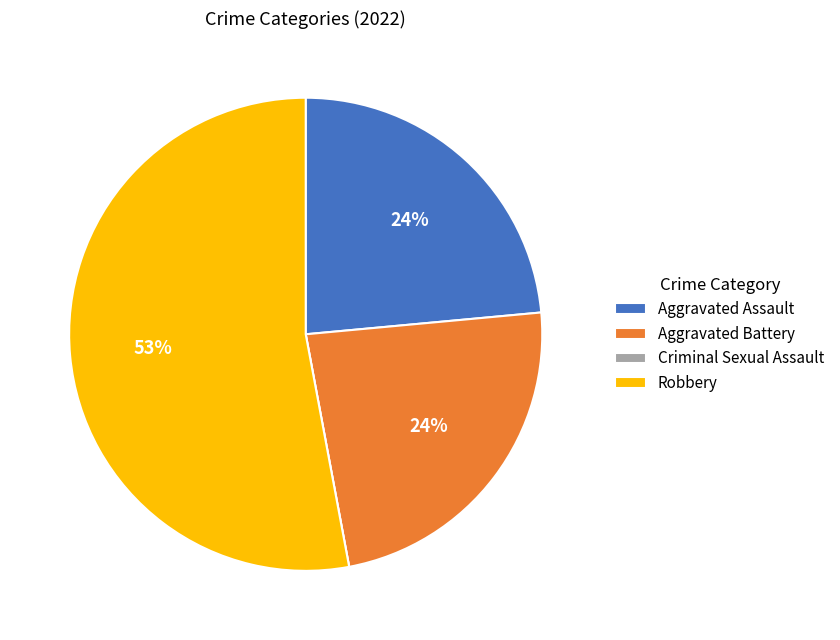

What is the ratio of the value at Aggravated Assault to the value at Aggravated Battery?

1.0